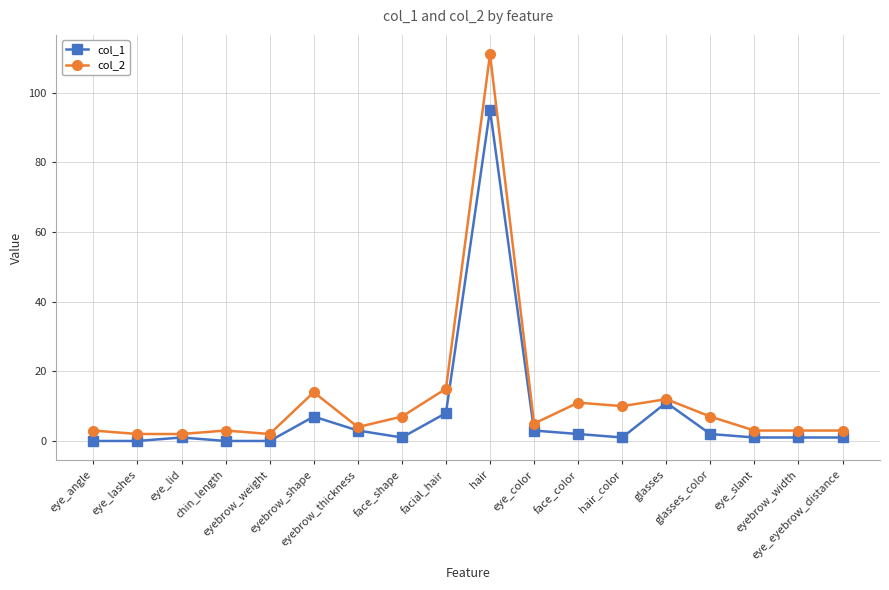

Reading right to left, what are all the values shown in this chart?

col_1: eye_eyebrow_distance=1	eyebrow_width=1	eye_slant=1	glasses_color=2	glasses=11	hair_color=1	face_color=2	eye_color=3	hair=95	facial_hair=8	face_shape=1	eyebrow_thickness=3	eyebrow_shape=7	eyebrow_weight=0	chin_length=0	eye_lid=1	eye_lashes=0	eye_angle=0
col_2: eye_eyebrow_distance=3	eyebrow_width=3	eye_slant=3	glasses_color=7	glasses=12	hair_color=10	face_color=11	eye_color=5	hair=111	facial_hair=15	face_shape=7	eyebrow_thickness=4	eyebrow_shape=14	eyebrow_weight=2	chin_length=3	eye_lid=2	eye_lashes=2	eye_angle=3